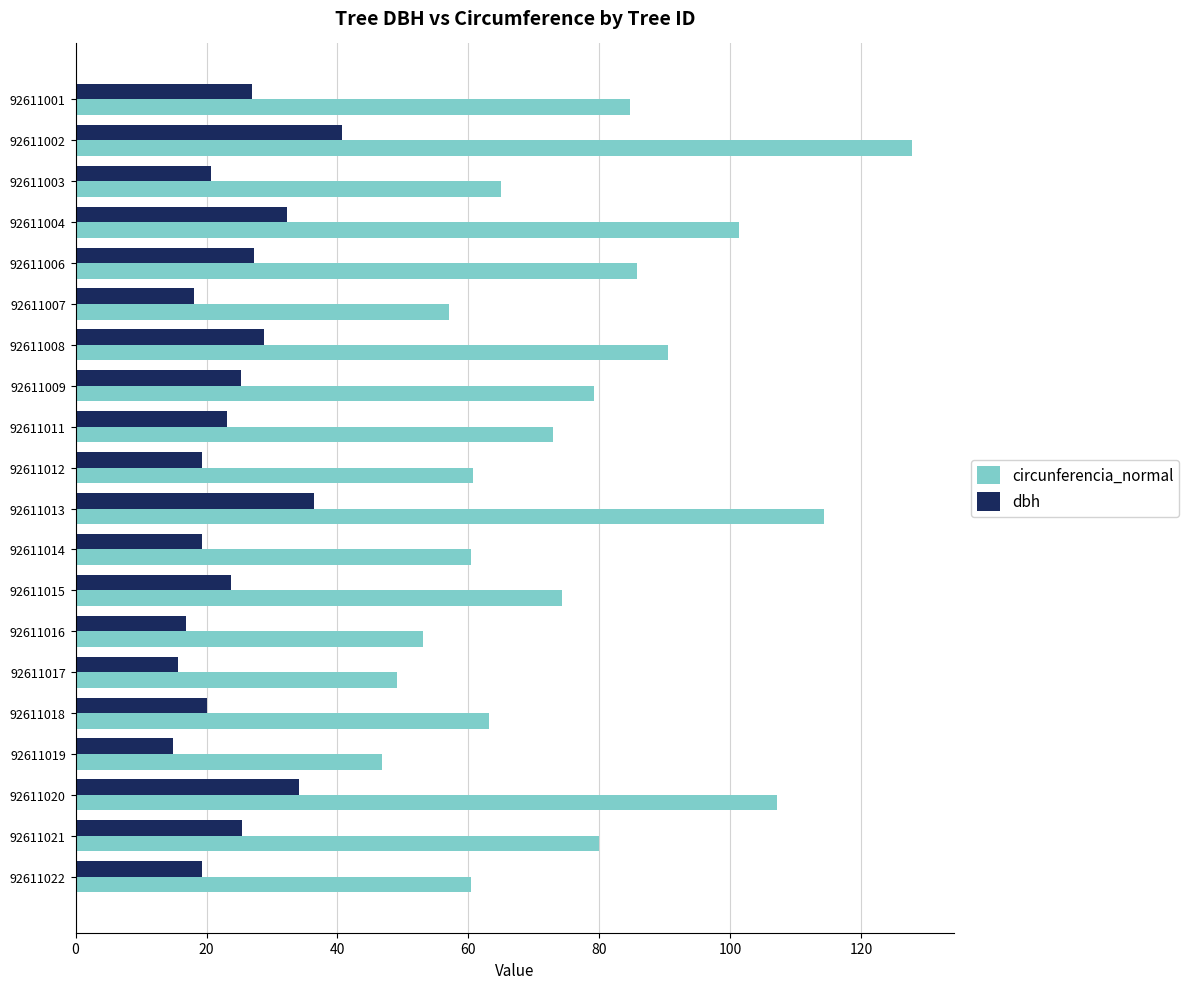

What is the difference between the highest and lowest values at 92611001?

57.8